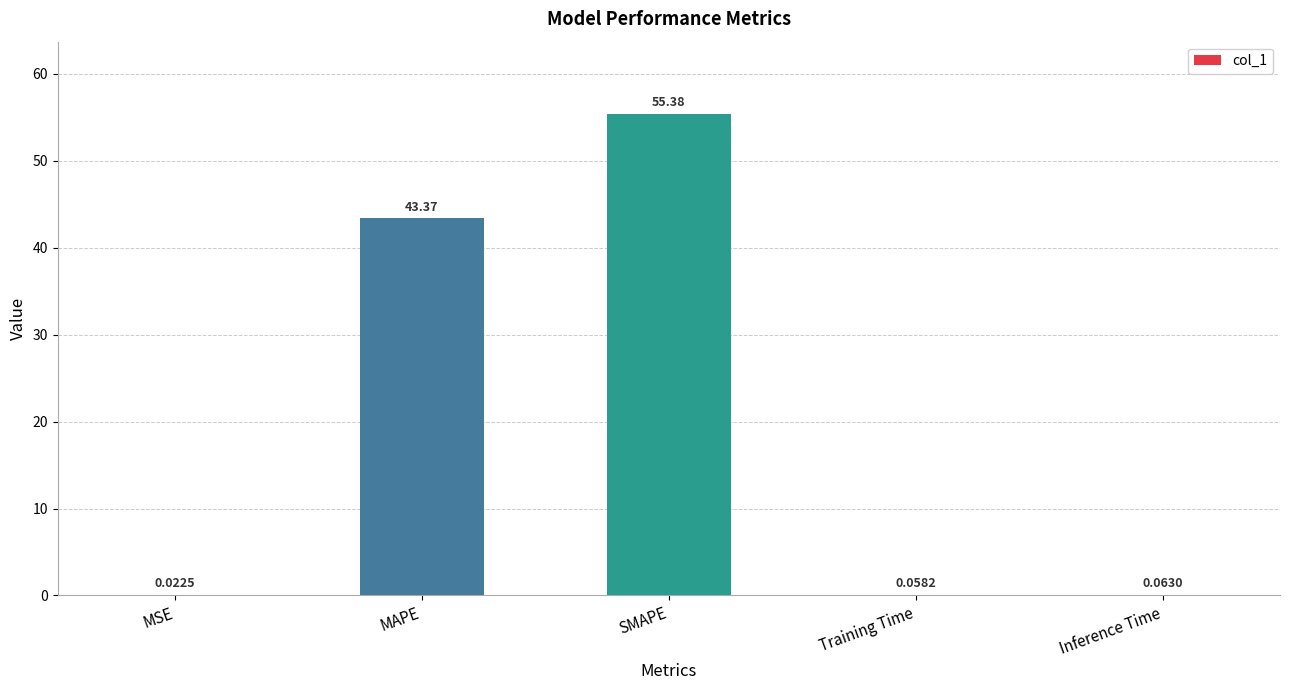

What is the sum of the values at SMAPE and MSE?

55.4